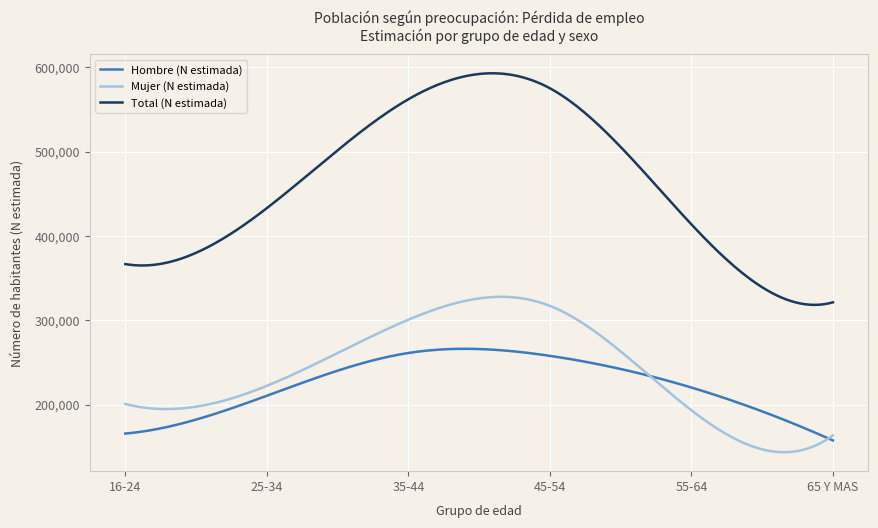

True or false: Mujer (N estimada) and Total (N estimada) intersect in this chart.

False